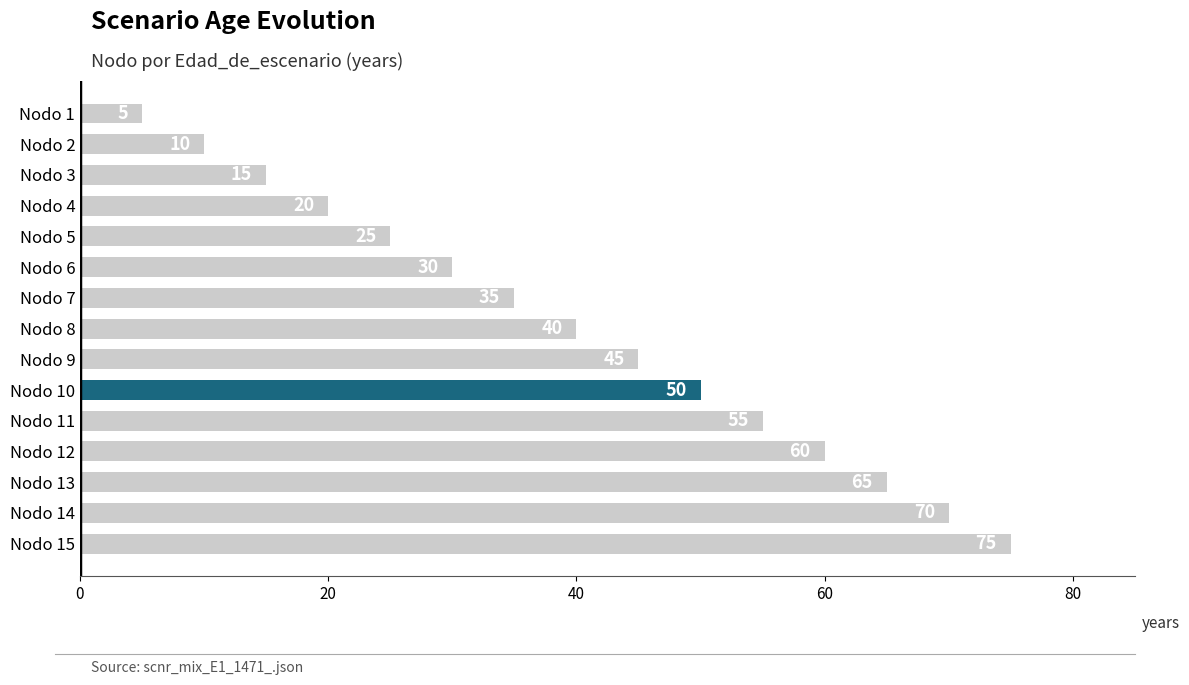

Reading top to bottom, what are all the values shown in this chart?

Nodo 1=5	Nodo 2=10	Nodo 3=15	Nodo 4=20	Nodo 5=25	Nodo 6=30	Nodo 7=35	Nodo 8=40	Nodo 9=45	Nodo 10=50	Nodo 11=55	Nodo 12=60	Nodo 13=65	Nodo 14=70	Nodo 15=75